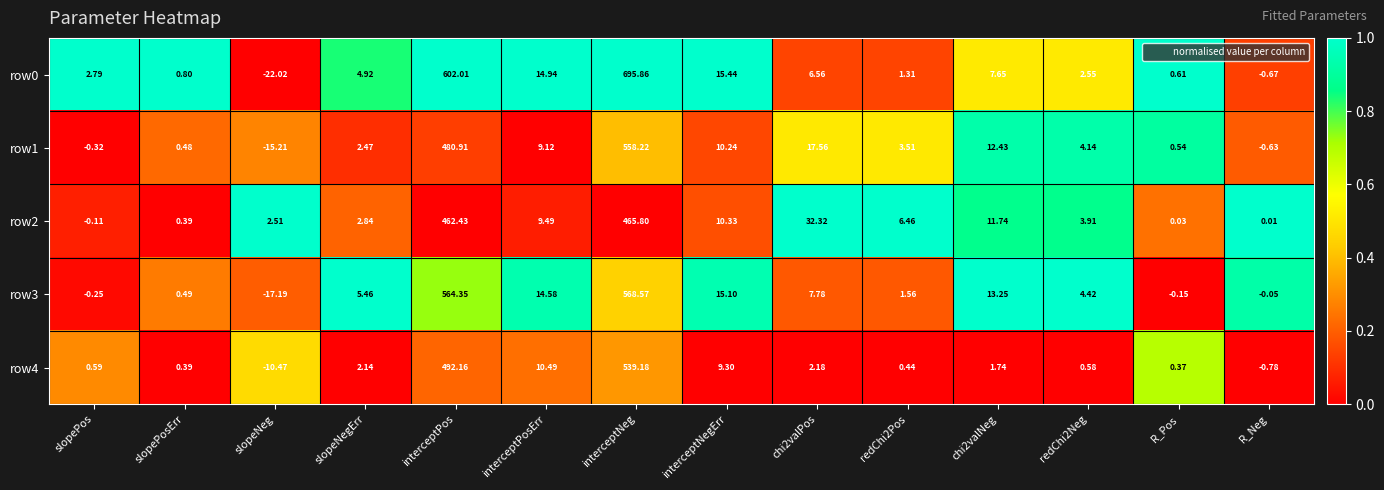

At which category is the sum across all series the highest?

interceptNeg